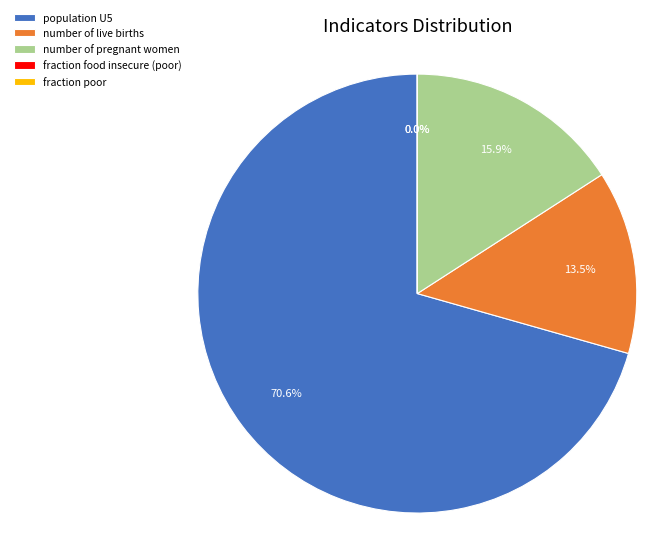

Which has a higher value, number of pregnant women or fraction poor?

number of pregnant women